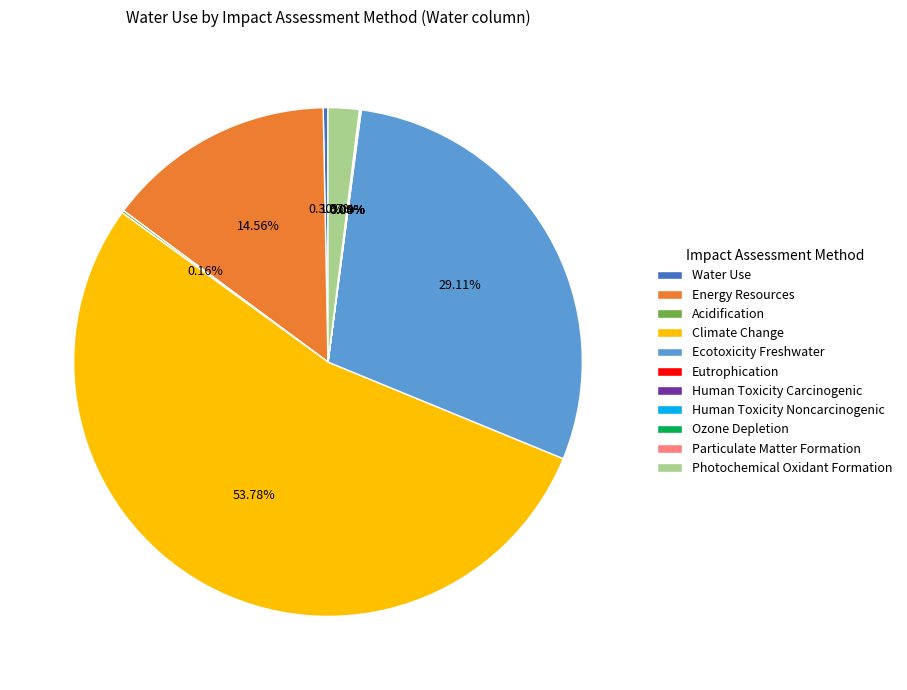

Is Energy Resources the majority of the pie?

No